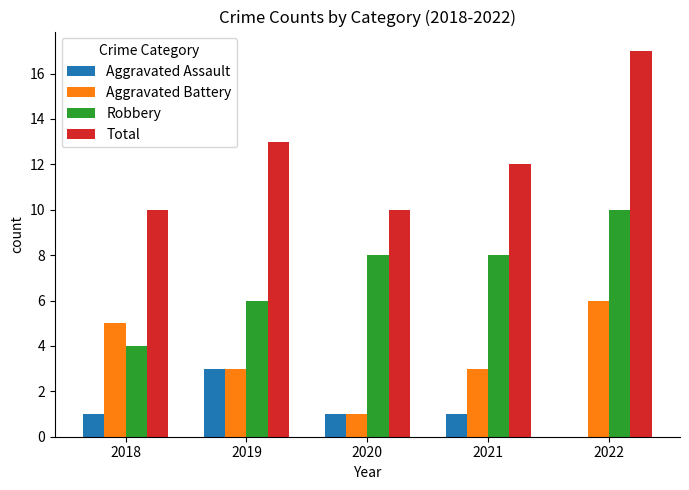

Is it true that Total equals 17 at 2021?

False